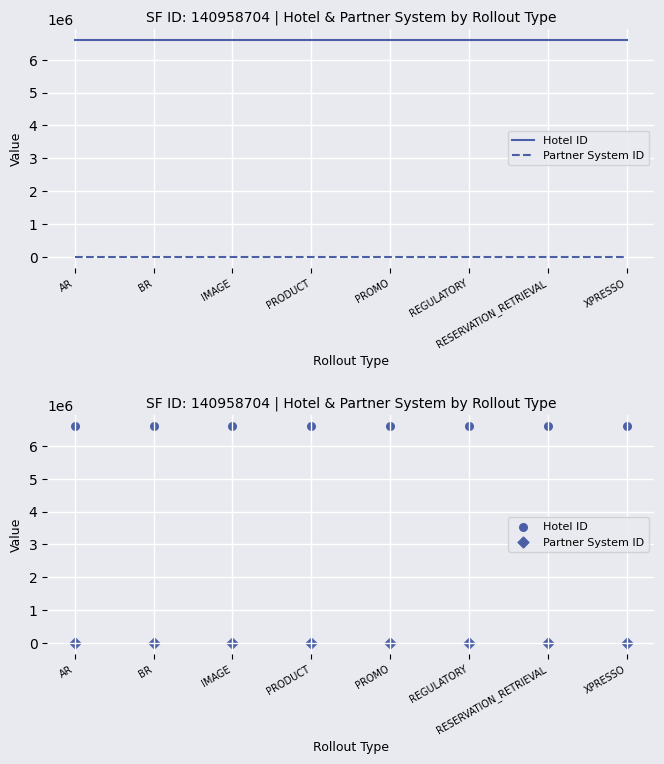

What is the total value across all series at AR?

6607510